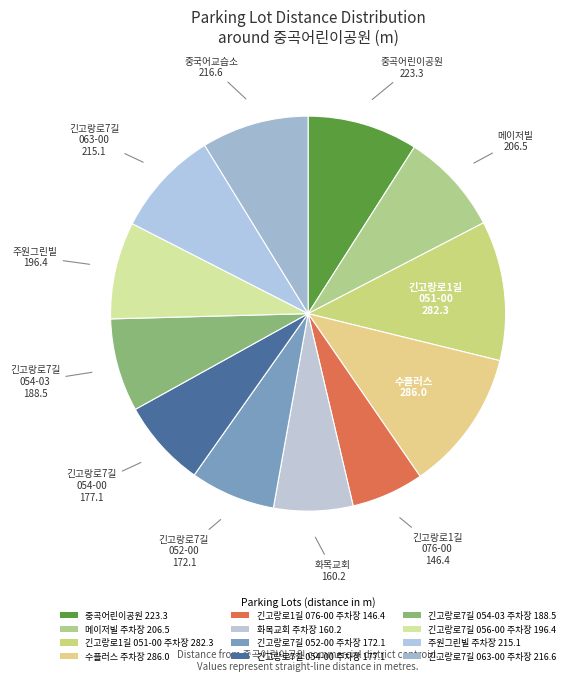

What is the change in value from 메이저빌 주차장 to 주원그린빌 주차장?

+8.6